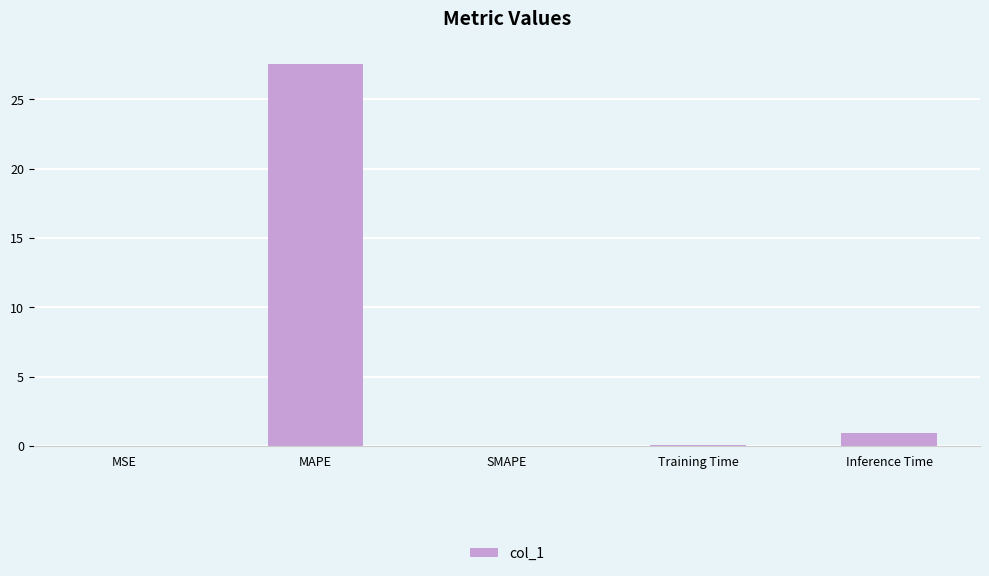

What is the sum of all values?

28.6